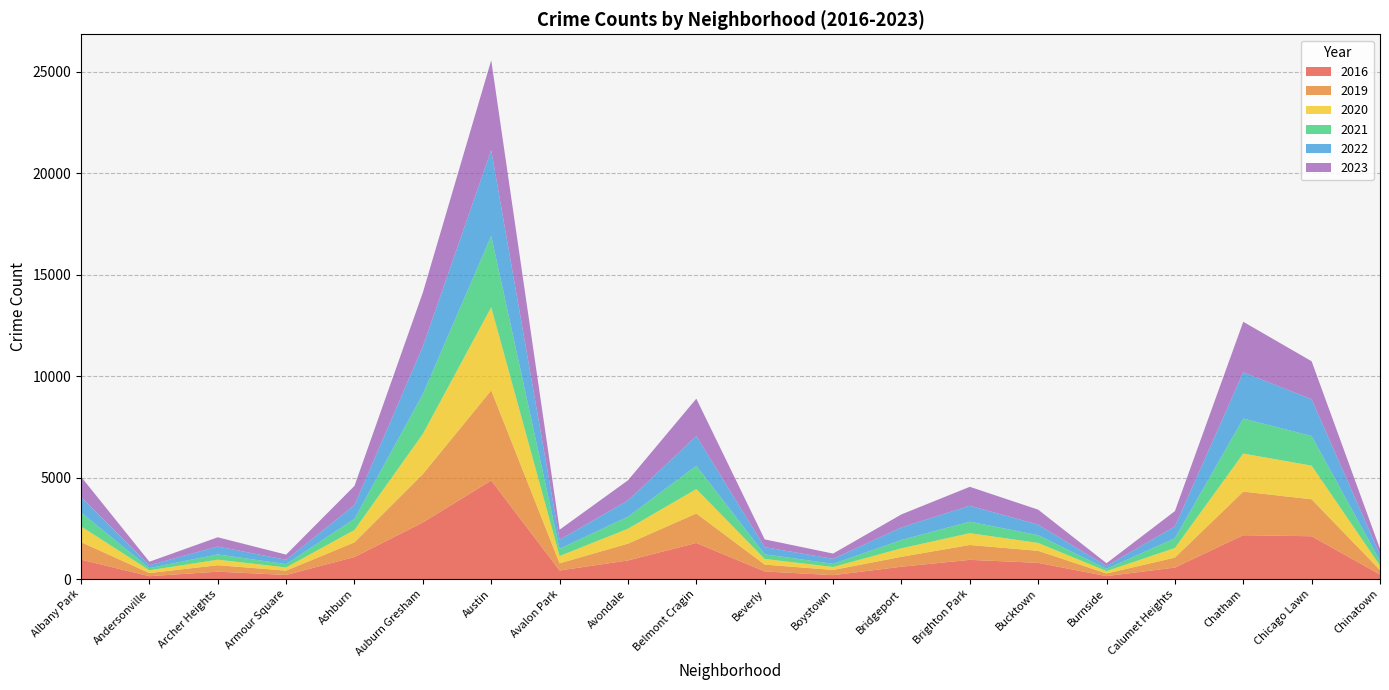

Reading left to right, list all the values displayed in this chart.

2016: 957	140	364	202	1086	2788	4856	422	917	1778	374	192	607	946	798	144	566	2160	2109	224
2019: 862	155	318	212	722	2384	4440	353	827	1452	338	255	489	732	593	130	491	2147	1821	220
2020: 777	137	272	157	612	1980	4096	360	735	1203	280	147	419	582	389	118	473	1876	1657	219
2021: 679	109	261	163	547	1962	3515	354	592	1147	228	155	410	566	382	111	479	1722	1458	235
2022: 770	143	386	214	679	2352	4228	449	803	1465	352	246	618	786	520	140	586	2282	1811	300
2023: 997	169	457	255	945	2649	4426	494	990	1842	382	260	642	932	736	136	752	2488	1874	288